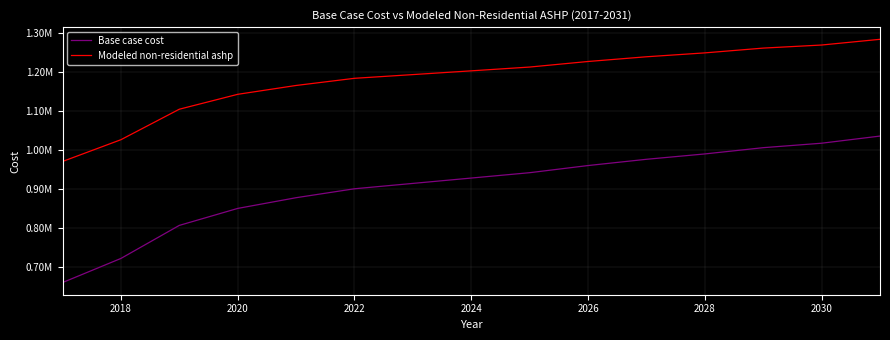

True or false: Base case cost and Modeled non-residential ashp intersect in this chart.

False